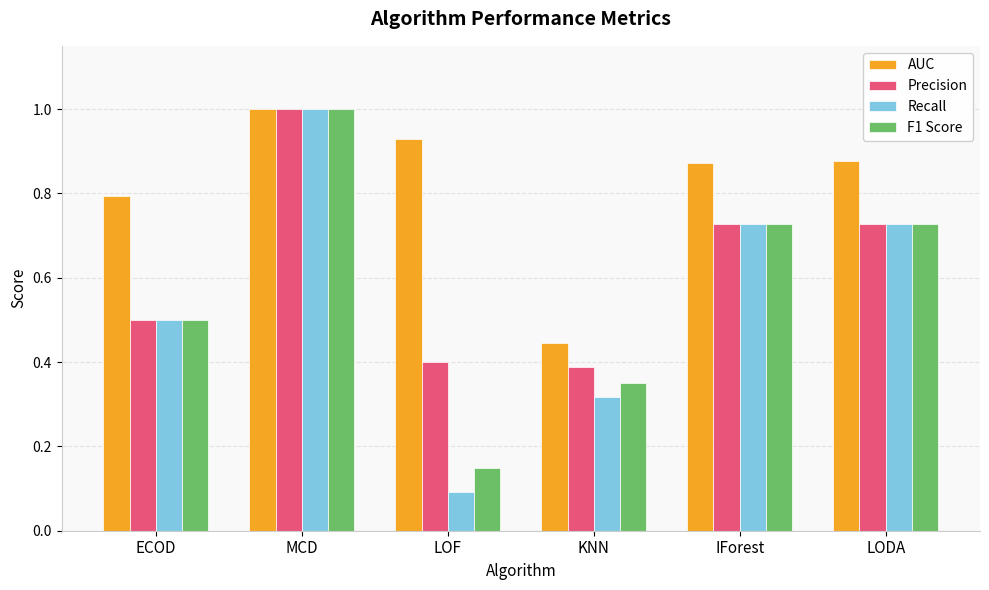

What is the maximum value for Precision?

1.0